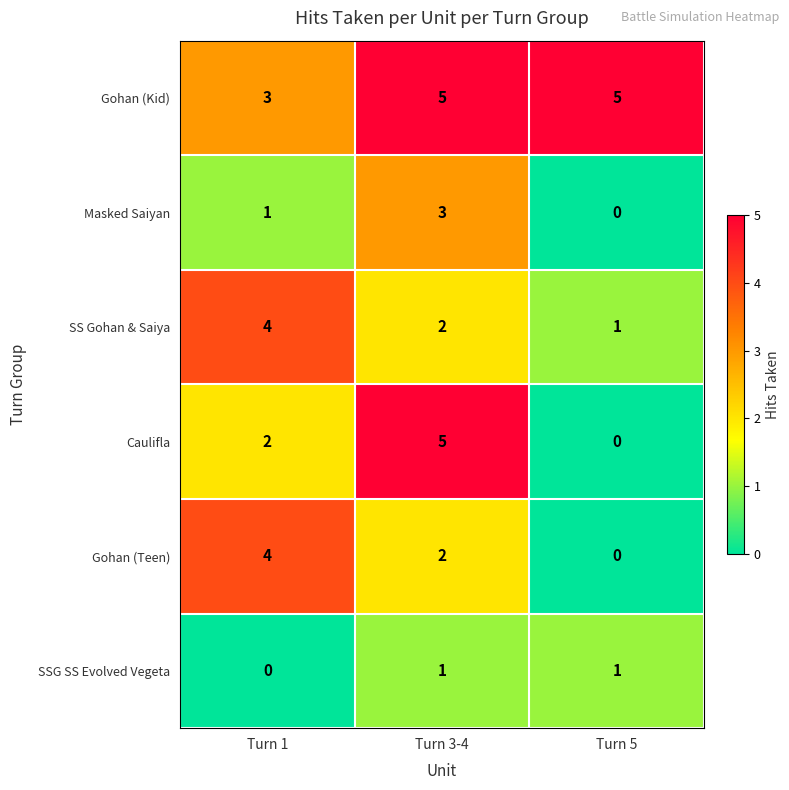

Between Turn 1 and Turn 3-4, which series saw the biggest shift?

Caulifla